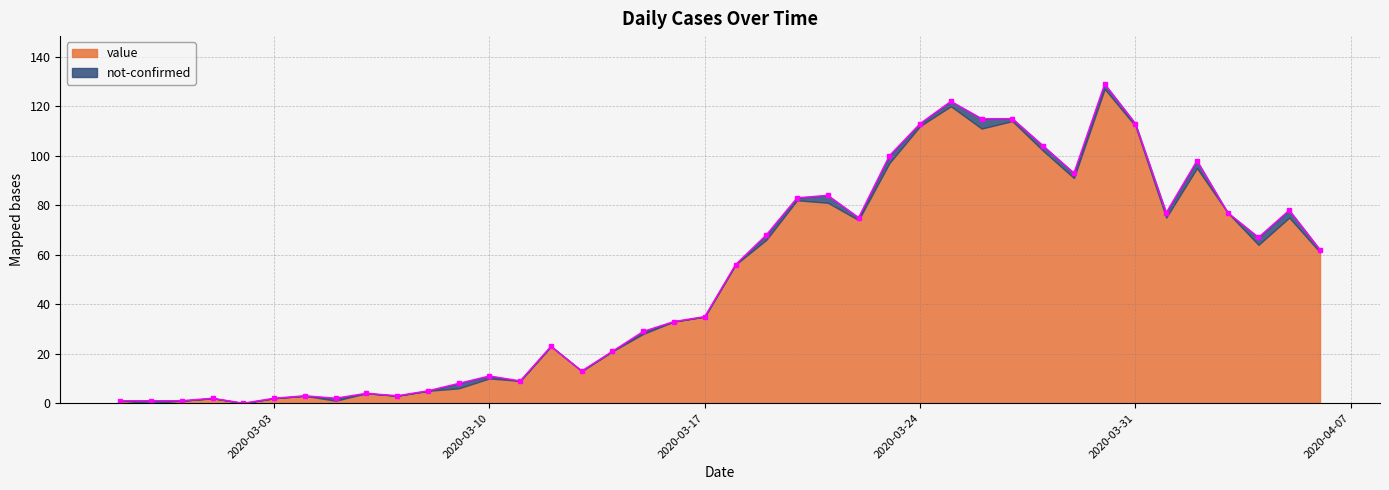

What is the label of the 21st point from the left?

2020-03-18